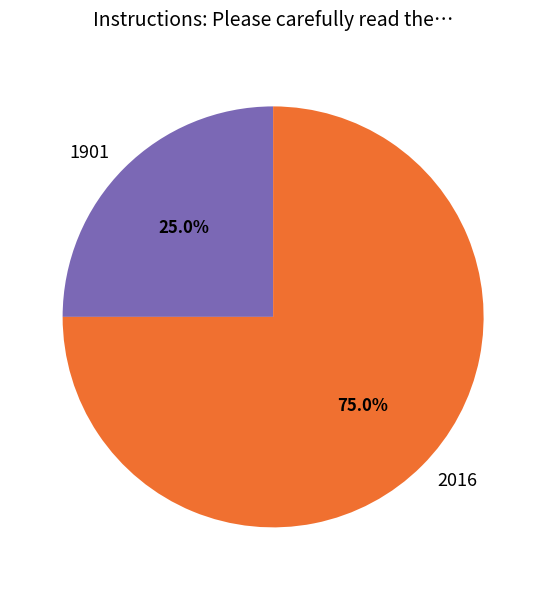

True or false: 1901 accounts for 25% of the total.

True